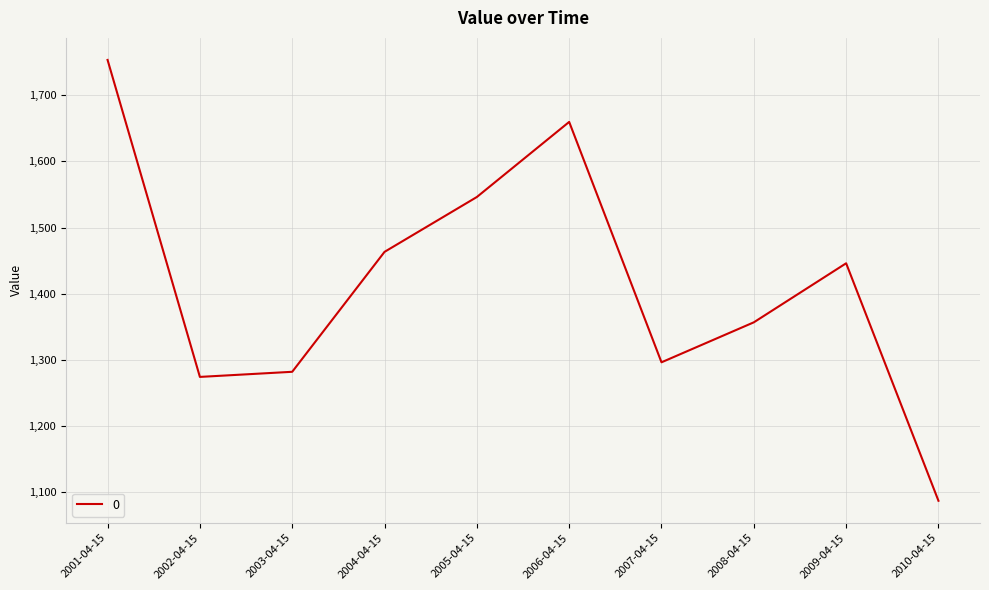

At which category does the chart reach its minimum across all series?

2010-04-15